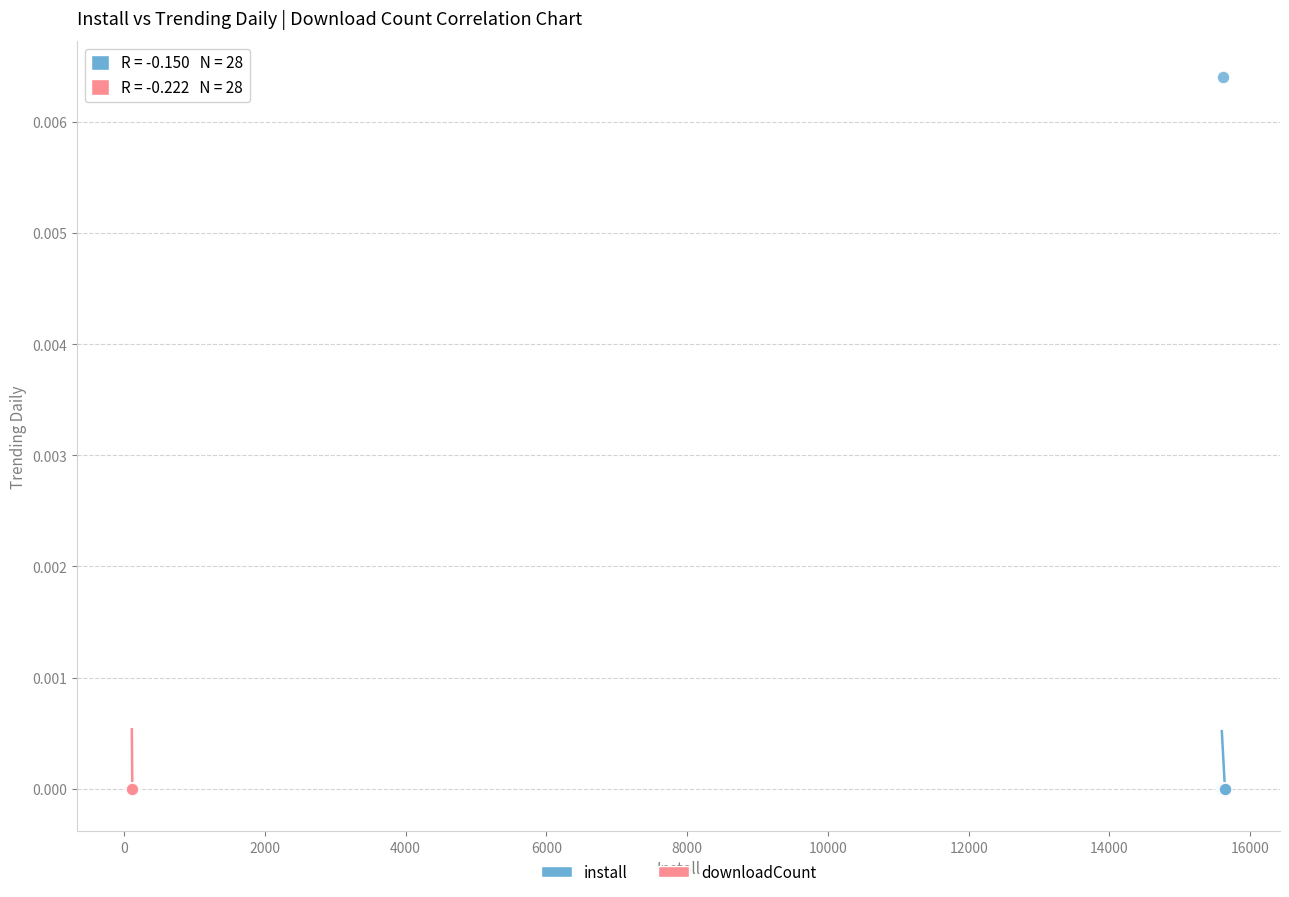

What are all the series names shown in the legend?

install, downloadCount